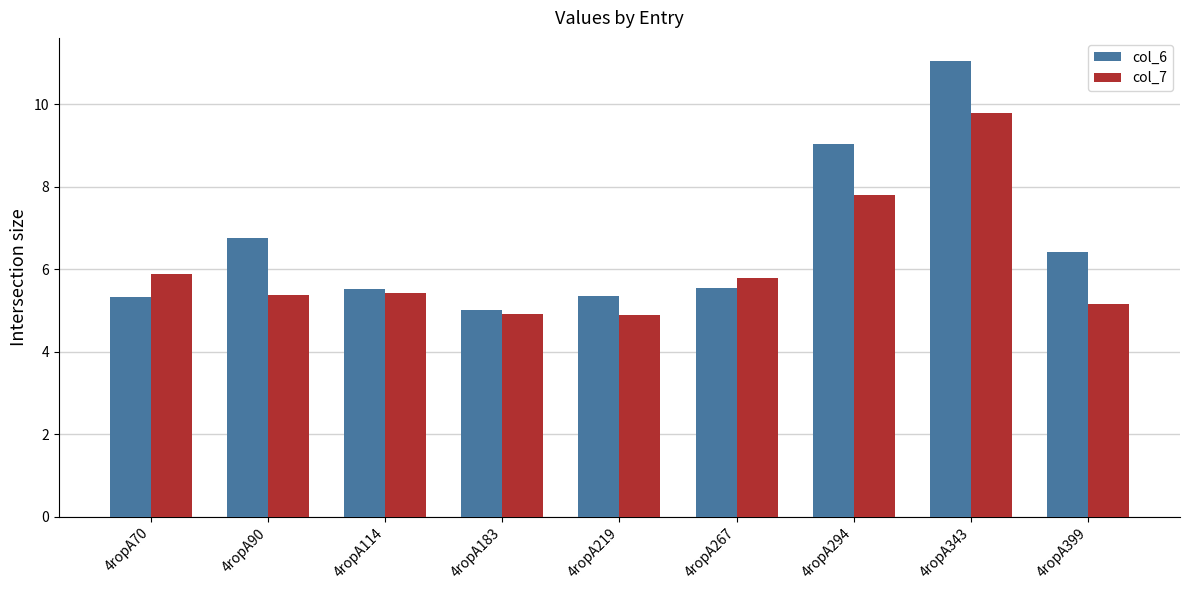

What is the minimum value shown in the chart?

4.9